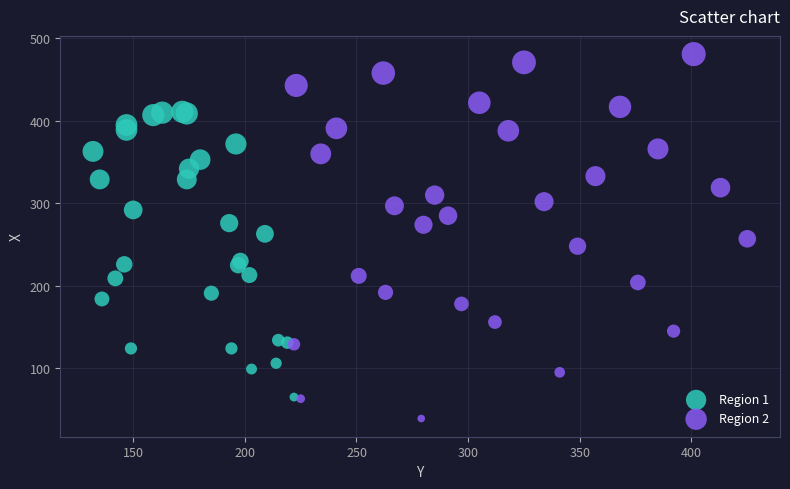

Which series contains the highest Y value?

Region 2